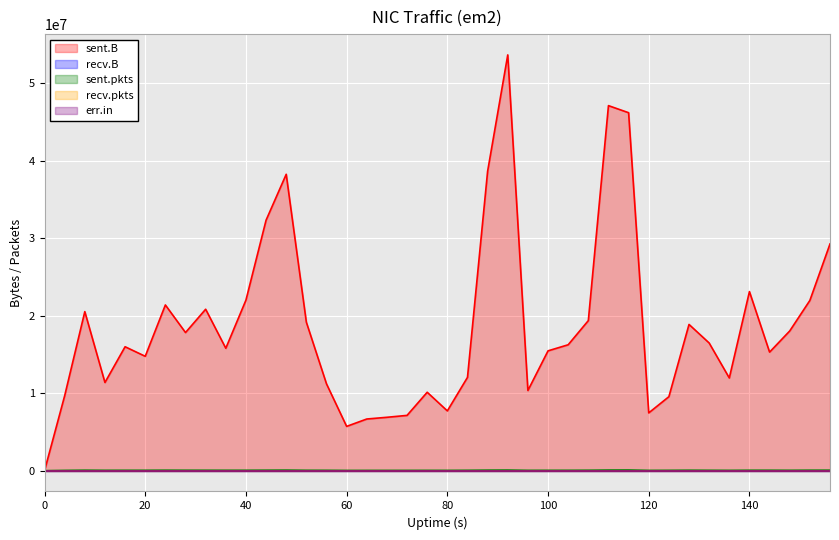

What are all the series names shown in the legend?

sent.B, recv.B, sent.pkts, recv.pkts, err.in